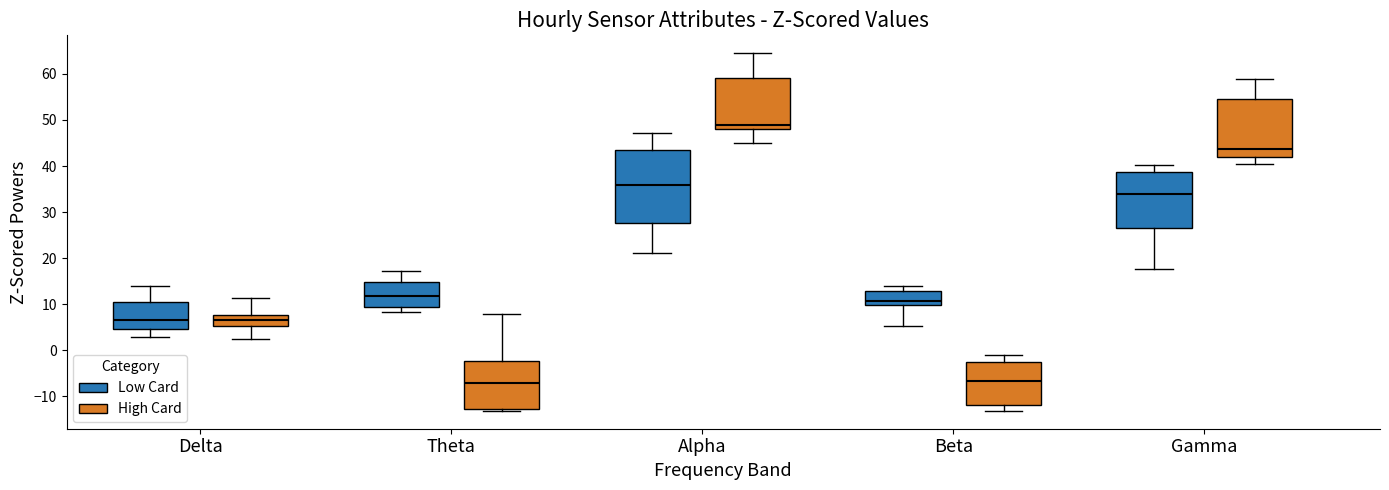

Reading left to right, transcribe this box plot: for each box, give where its median line is, the range the box spans, and where its two whiskers end, as read against the y-axis. The values are not printed on the chart, so give them approximately, as read against the axis.

Delta (Low Card): median 7, box 5 to 11, whiskers 3 to 14
Delta (High Card): median 7, box 5 to 8, whiskers 2 to 11
Theta (Low Card): median 12, box 9 to 15, whiskers 8 to 17
Theta (High Card): median -7, box -13 to -2, whiskers -13 (just below the box's lower edge) to 8
Alpha (Low Card): median 36, box 28 to 44, whiskers 21 to 47
Alpha (High Card): median 49, box 48 to 59, whiskers 45 to 64
Beta (Low Card): median 11, box 10 to 13, whiskers 5 to 14
Beta (High Card): median -7, box -12 to -3, whiskers -13 to -1
Gamma (Low Card): median 34, box 27 to 39, whiskers 18 to 40
Gamma (High Card): median 44, box 42 to 54, whiskers 40 to 59